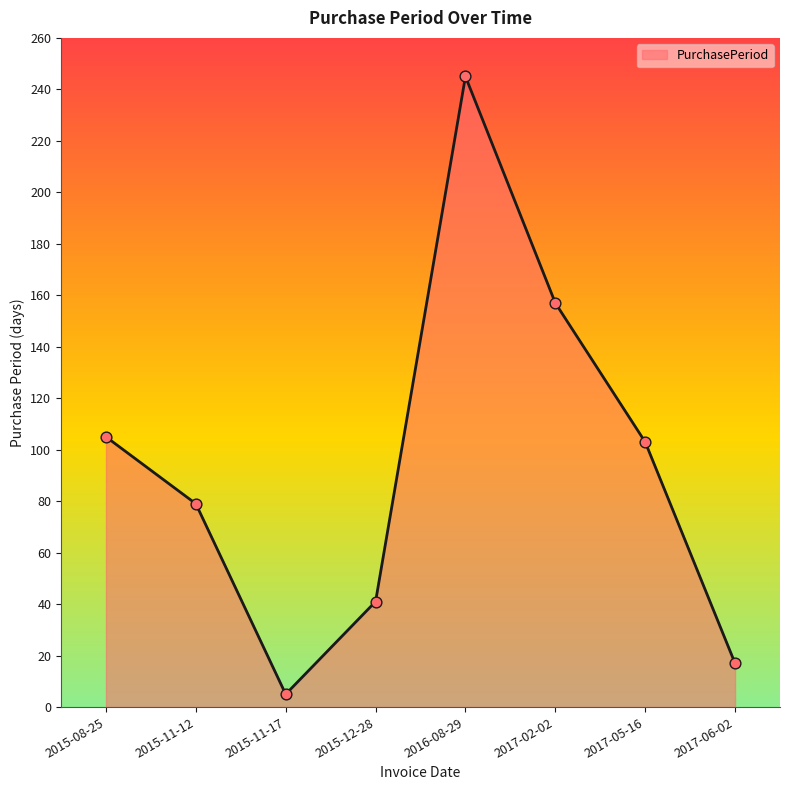

Between 2016-08-29 and 2015-11-17, which is larger?

2016-08-29